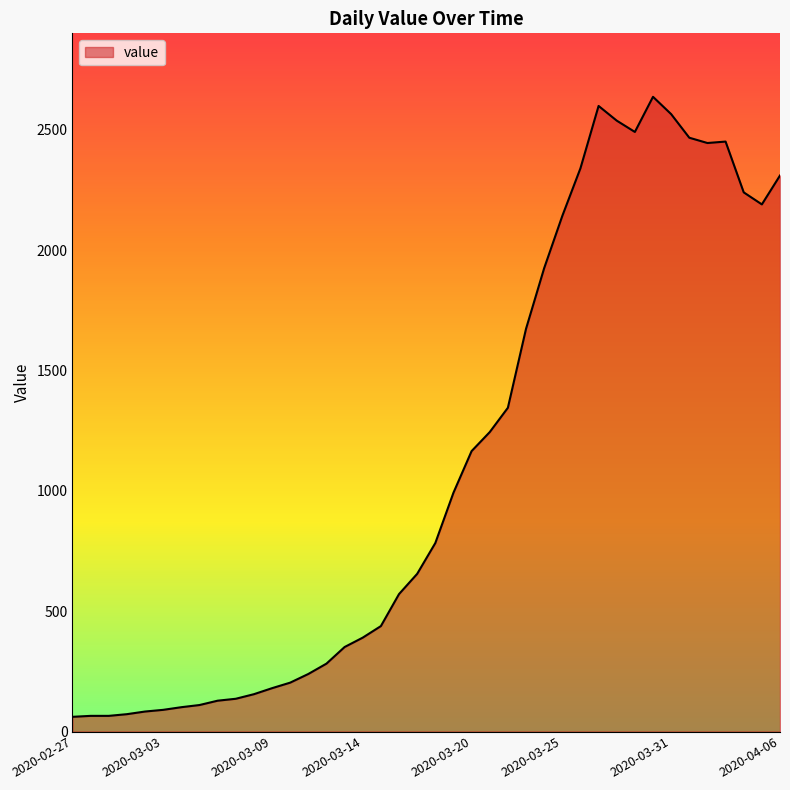

What is the maximum value shown in the chart?

2637